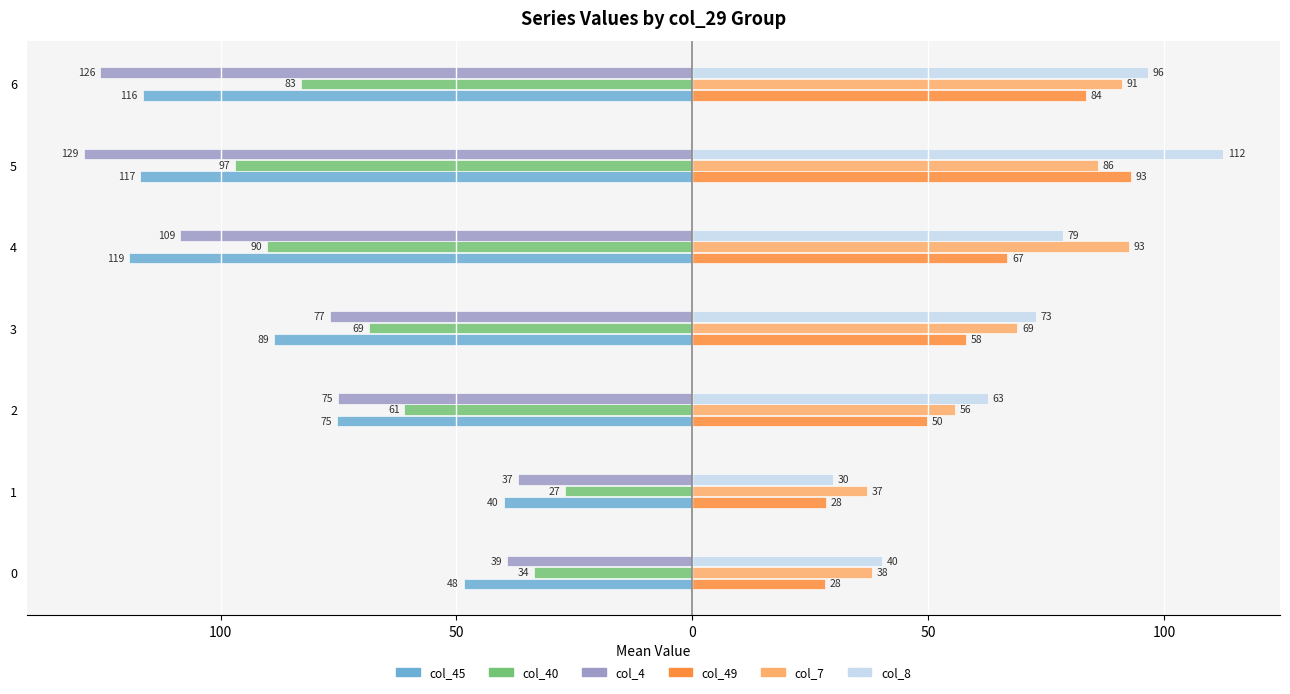

What are all the series names shown in the legend?

col_45, col_40, col_4, col_49, col_7, col_8